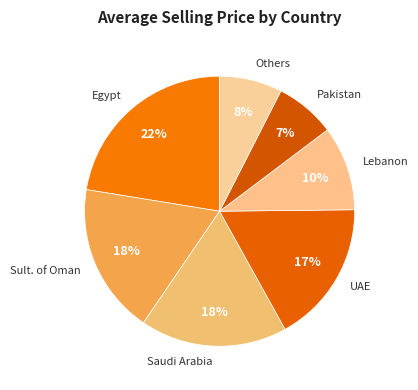

To the nearest percent, what portion does Sult. of Oman represent?

18%